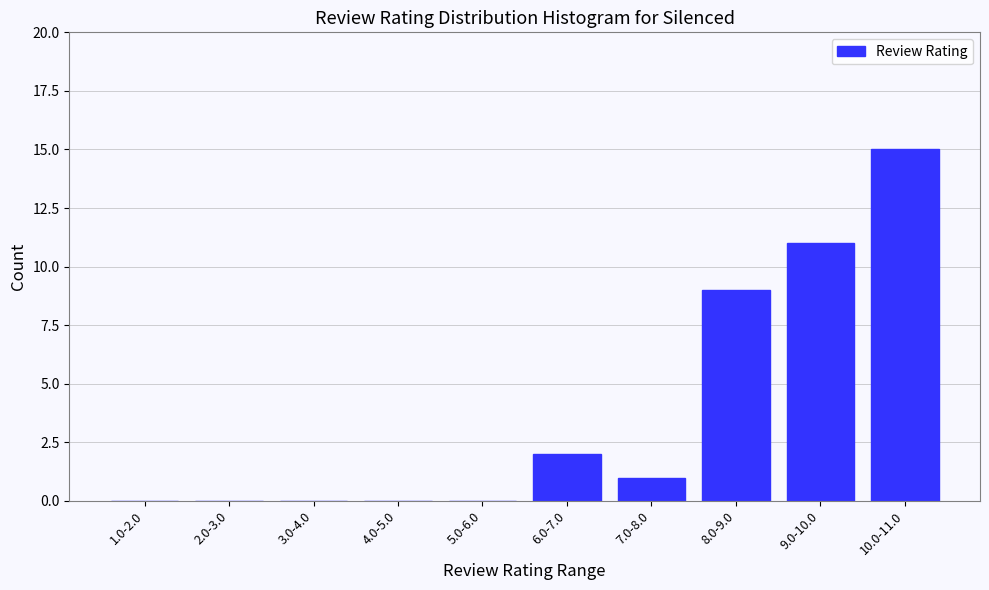

Reading left to right, transcribe all the data shown in this chart.

1.0-2.0=0	2.0-3.0=0	3.0-4.0=0	4.0-5.0=0	5.0-6.0=0	6.0-7.0=2	7.0-8.0=1	8.0-9.0=9	9.0-10.0=11	10.0-11.0=15